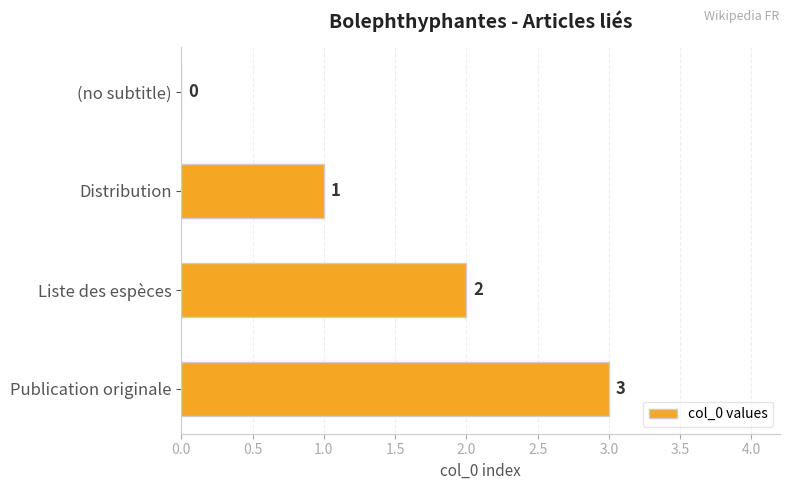

True or false: the data shows 5 at Publication originale.

False